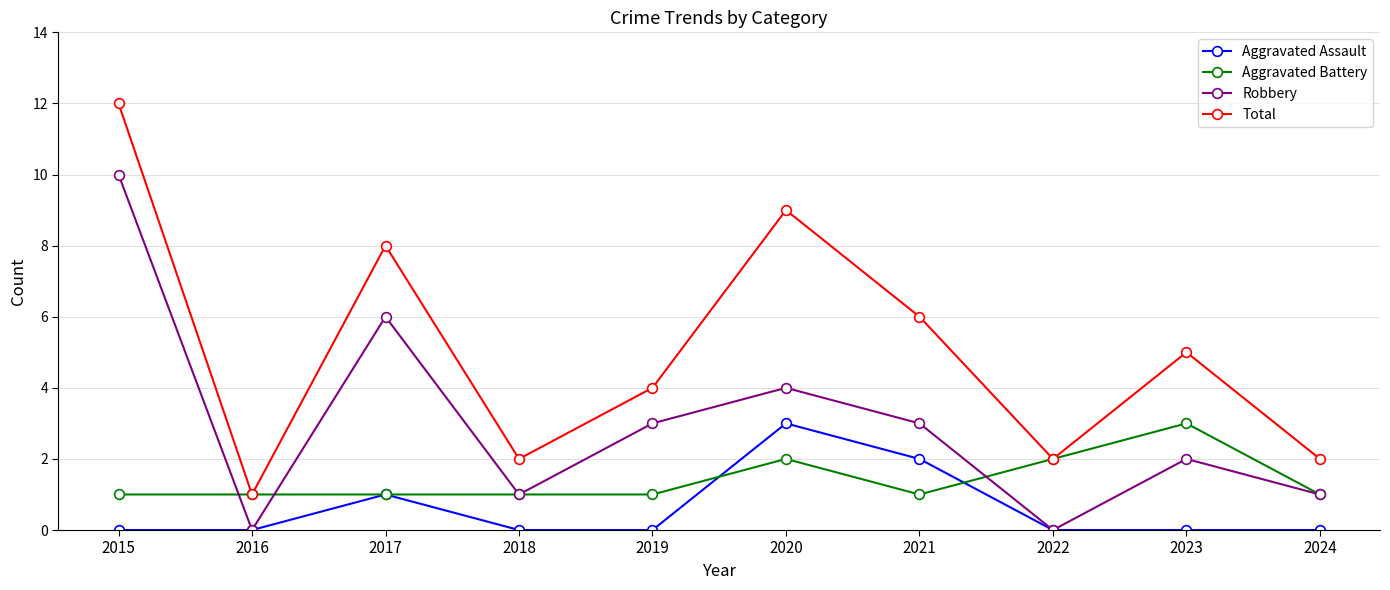

The Total series shows 6 at 2021. True or false?

True